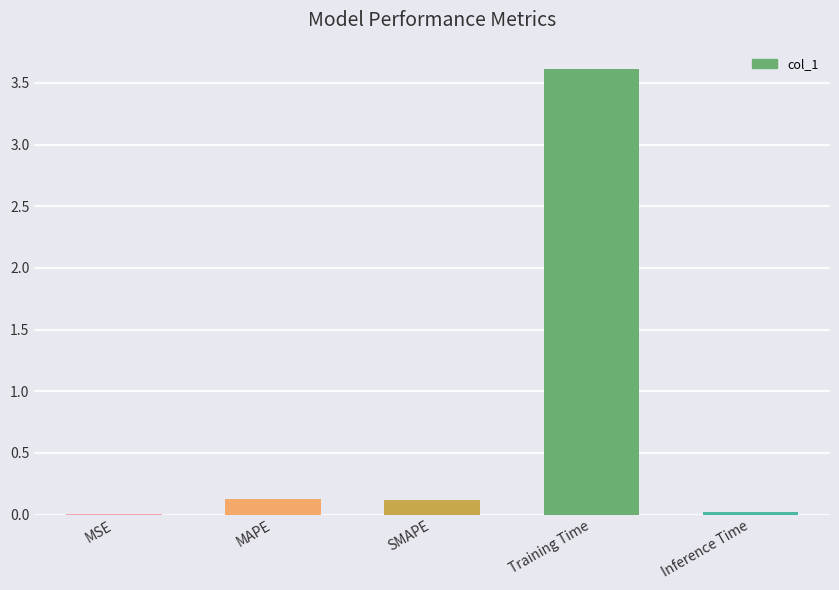

Is it true that the value at MSE is 0.0?

True